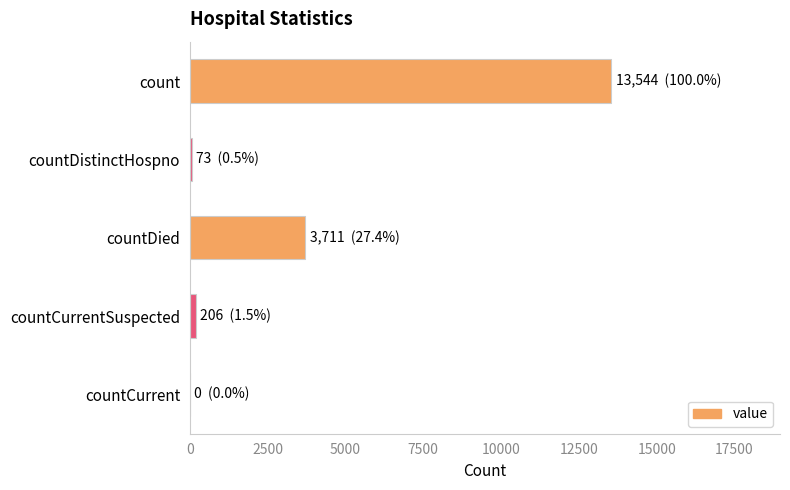

What is the sum of all values?

17534